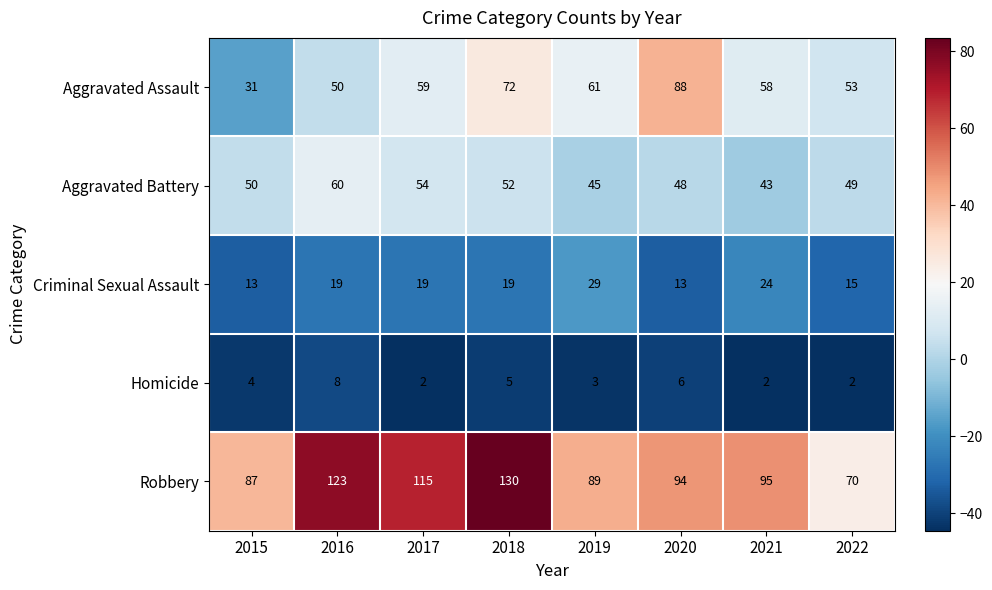

Count the number of categories in the chart.

8